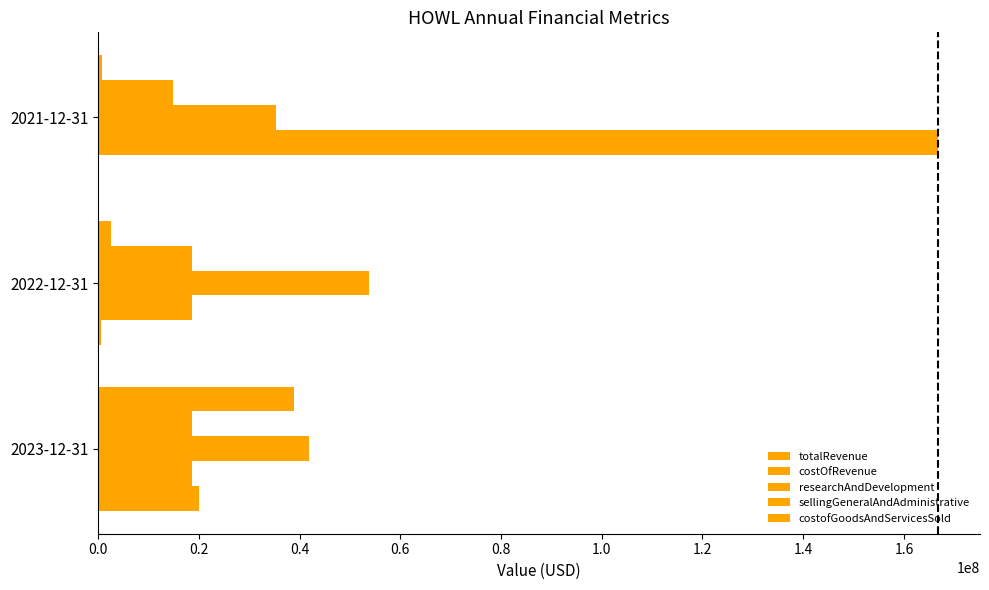

Count the number of data series in this chart.

5